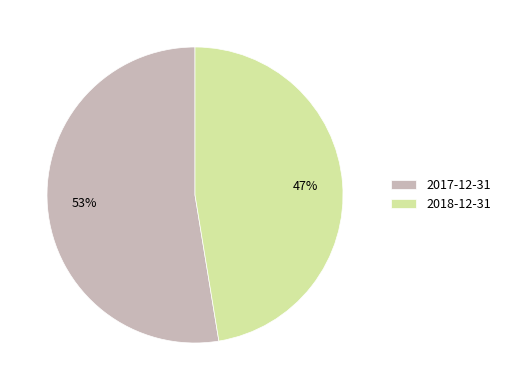

Which has a higher value, 2017-12-31 or 2018-12-31?

2017-12-31